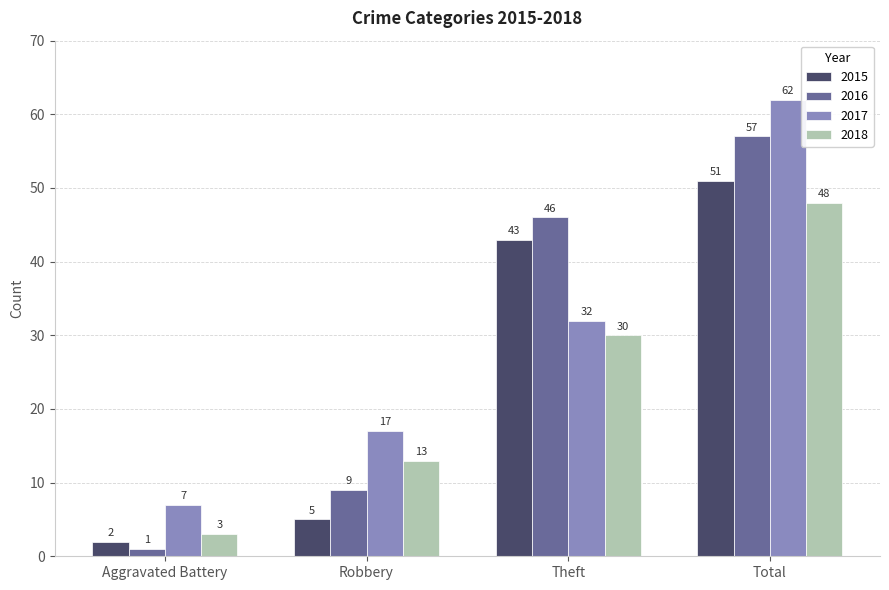

At which label does 2016 reach its peak?

Total